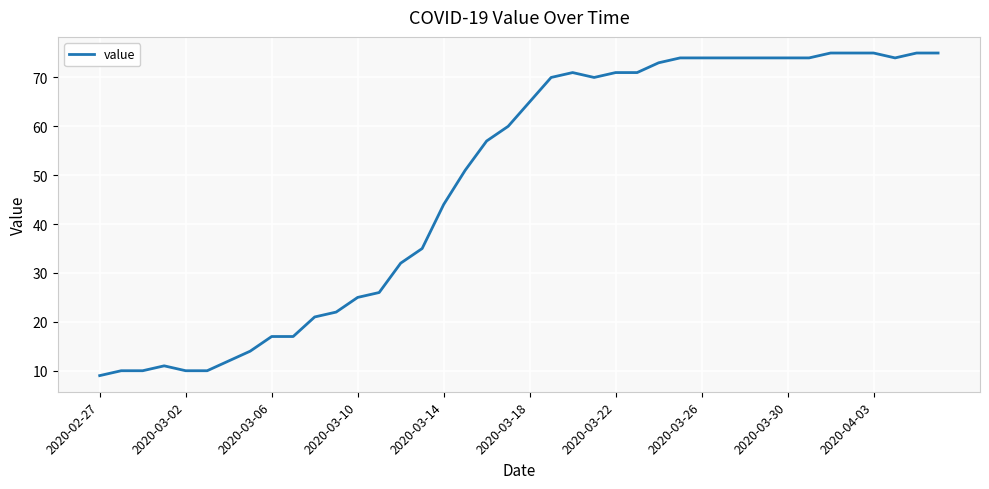

What is the minimum value shown in the chart?

9